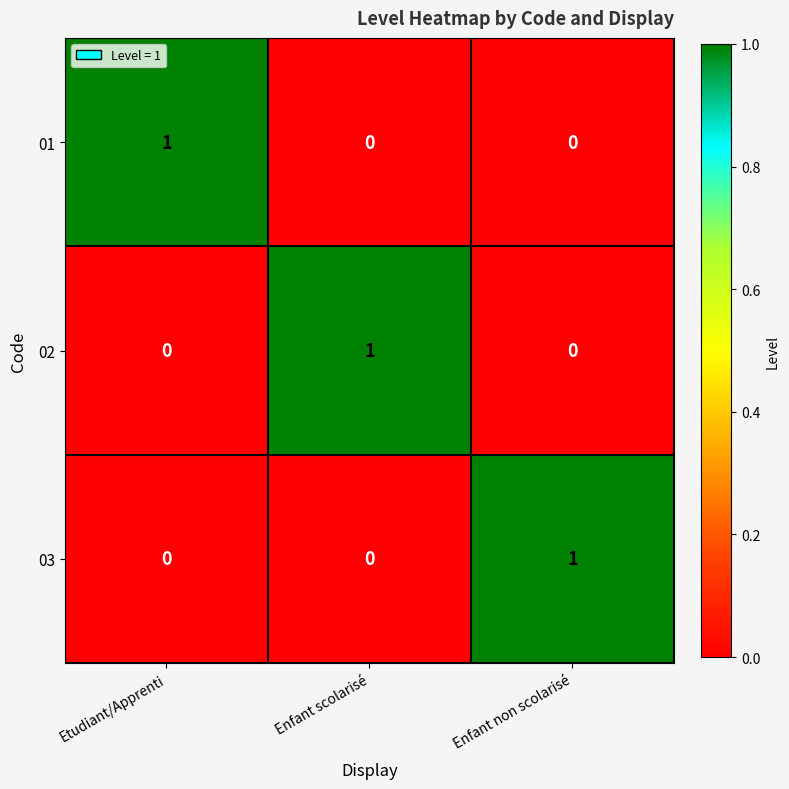

At how many categories does at least one series exceed 0?

3